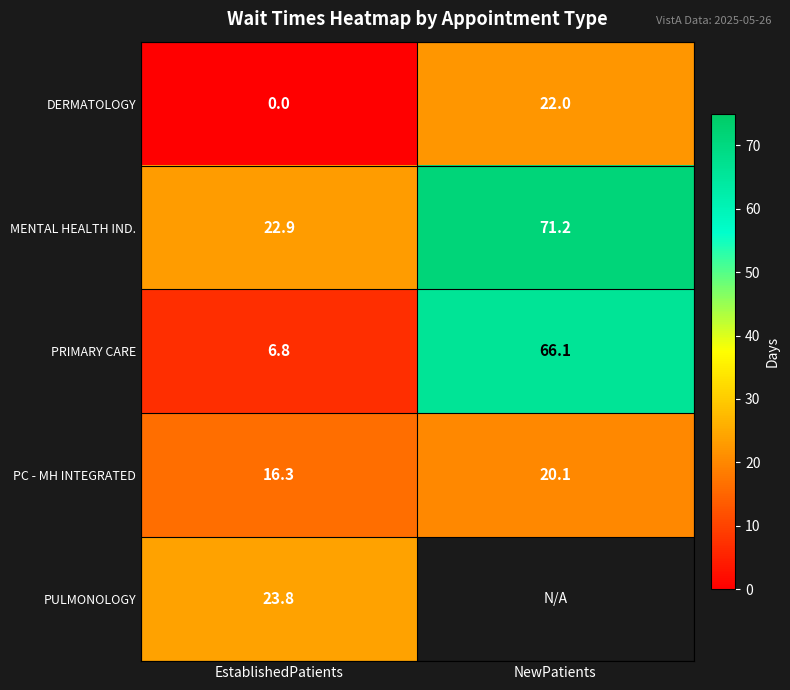

At which label is PC - MH INTEGRATED closest to 18?

EstablishedPatients